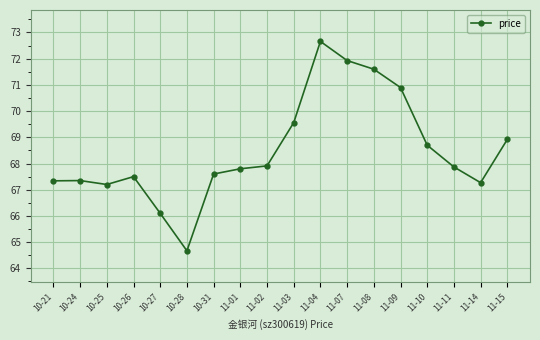

Where is the first local minimum?

10-25